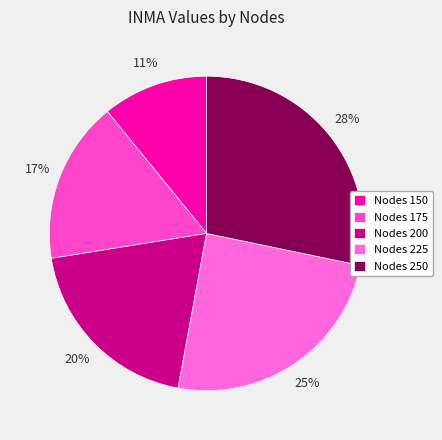

Does any single category account for the majority?

No